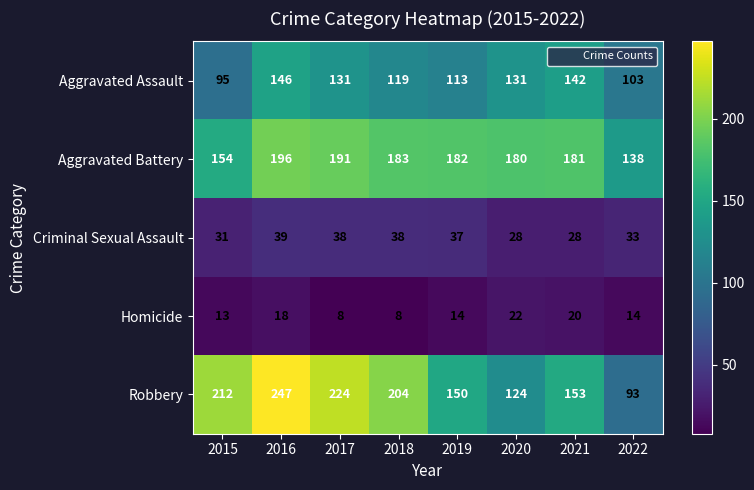

List the series in order of their peak value, lowest first.

Homicide, Criminal Sexual Assault, Aggravated Assault, Aggravated Battery, Robbery